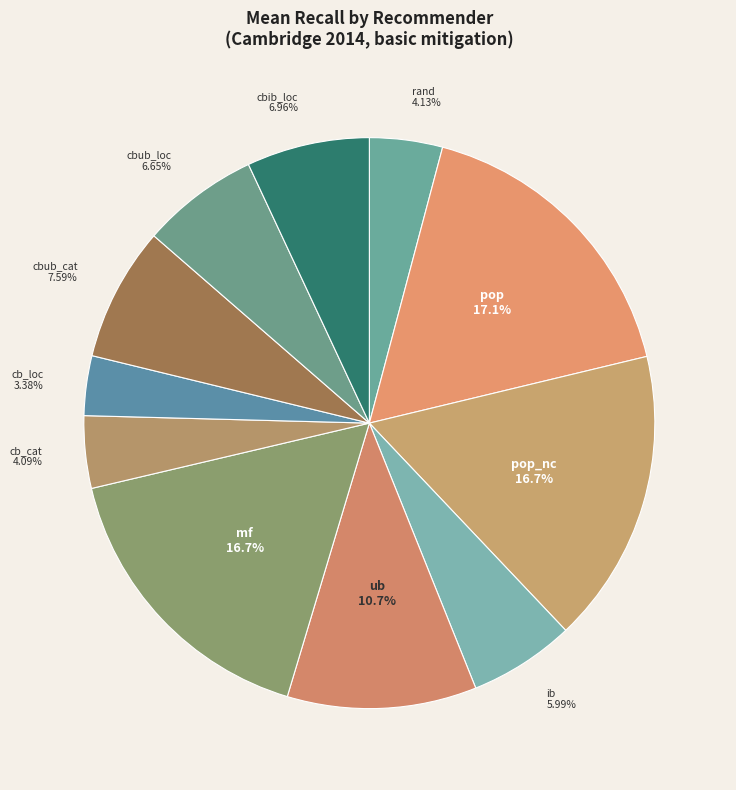

How many segments does this pie chart have?

11